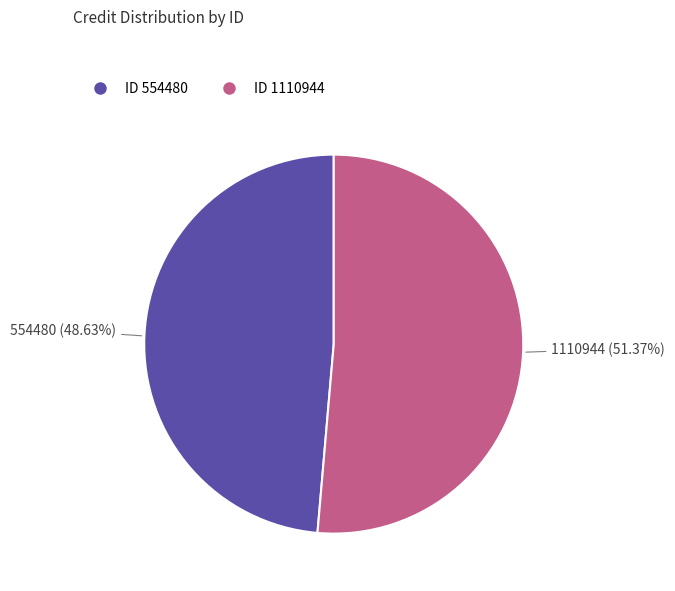

Which slice is the largest?

ID 1110944